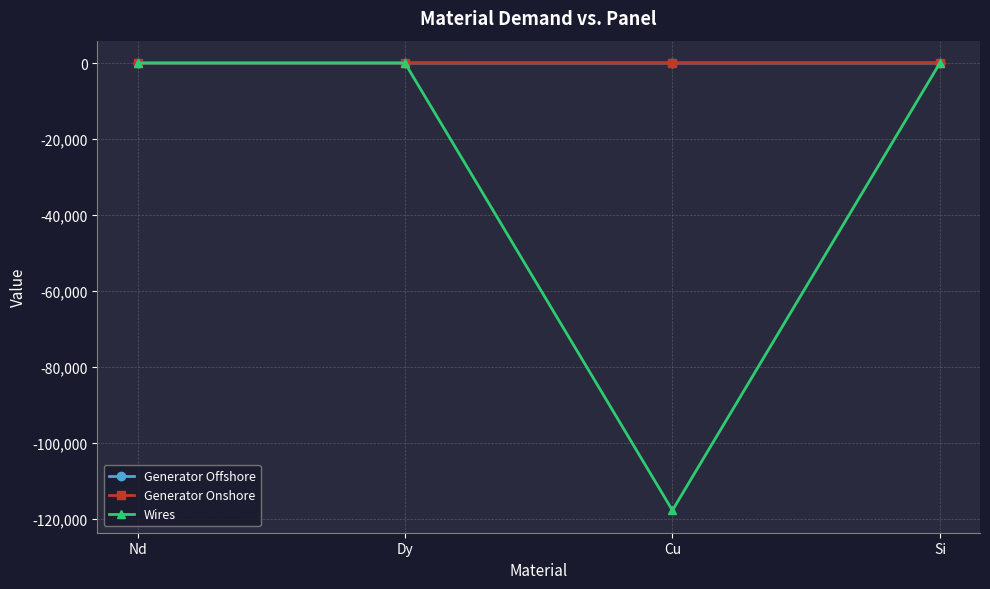

What is the lowest value of the Wires series?

-117727.2